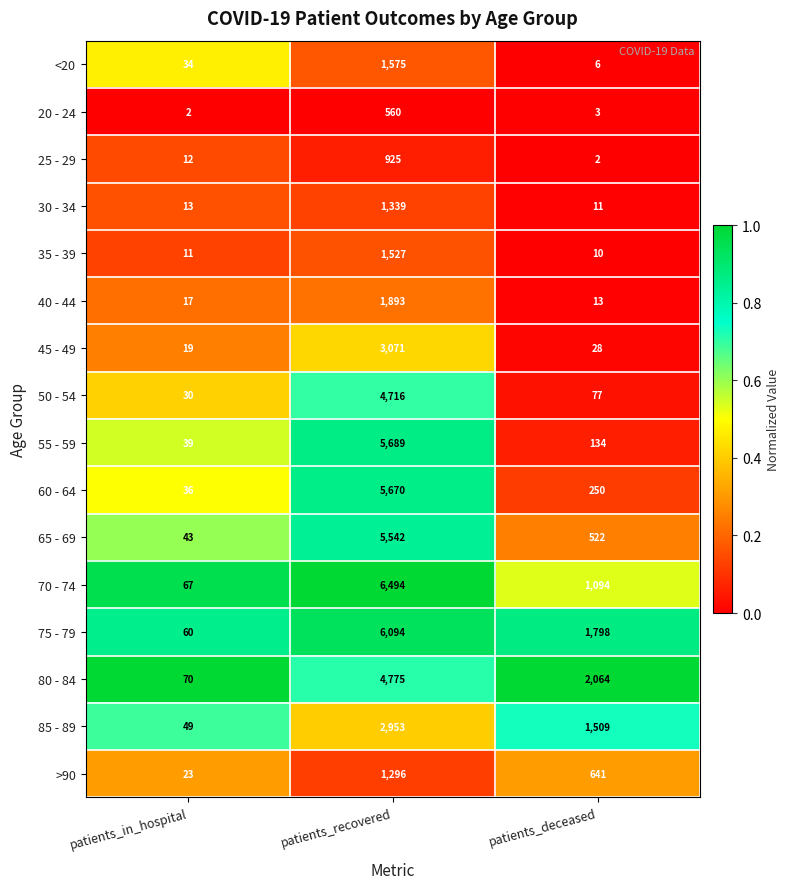

Which series has the largest range (max minus min)?

70 - 74